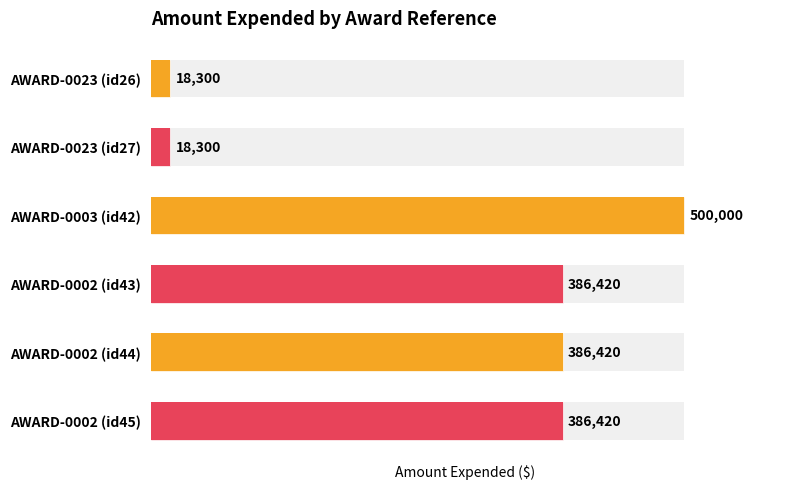

Read the value at AWARD-0002 (id44), to the nearest 100.

386400